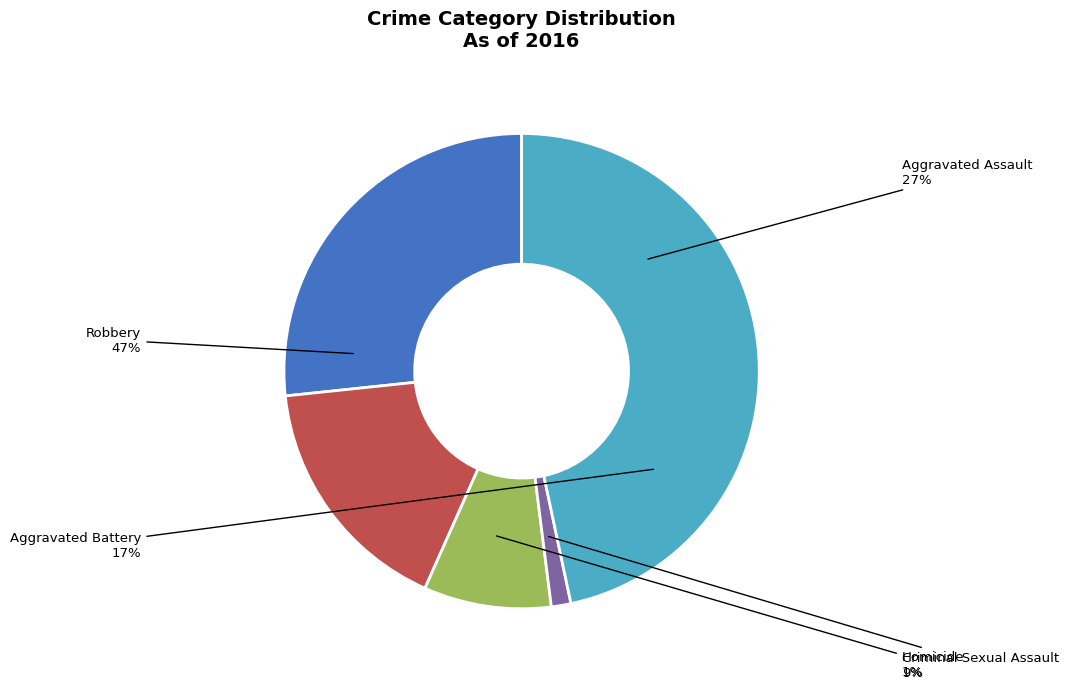

What is the ratio of the value at Criminal Sexual Assault to the value at Aggravated Assault?

0.3